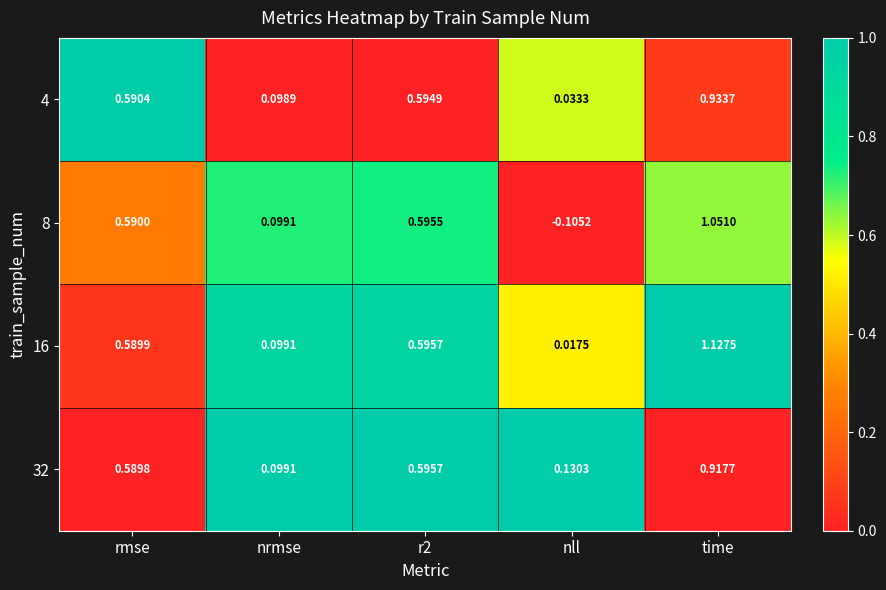

Is the value of 32 at nrmse greater than the value of 8 at rmse?

No